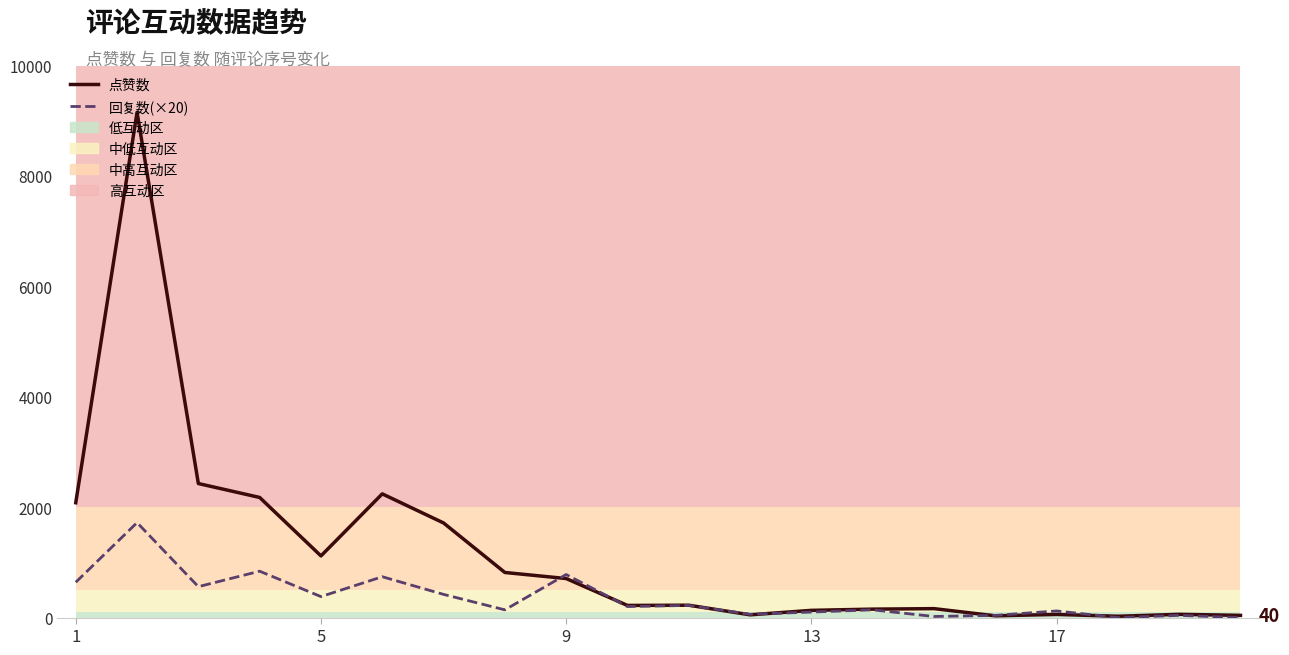

Rank the series at 18 from lowest to highest value.

回复数(×20), 点赞数